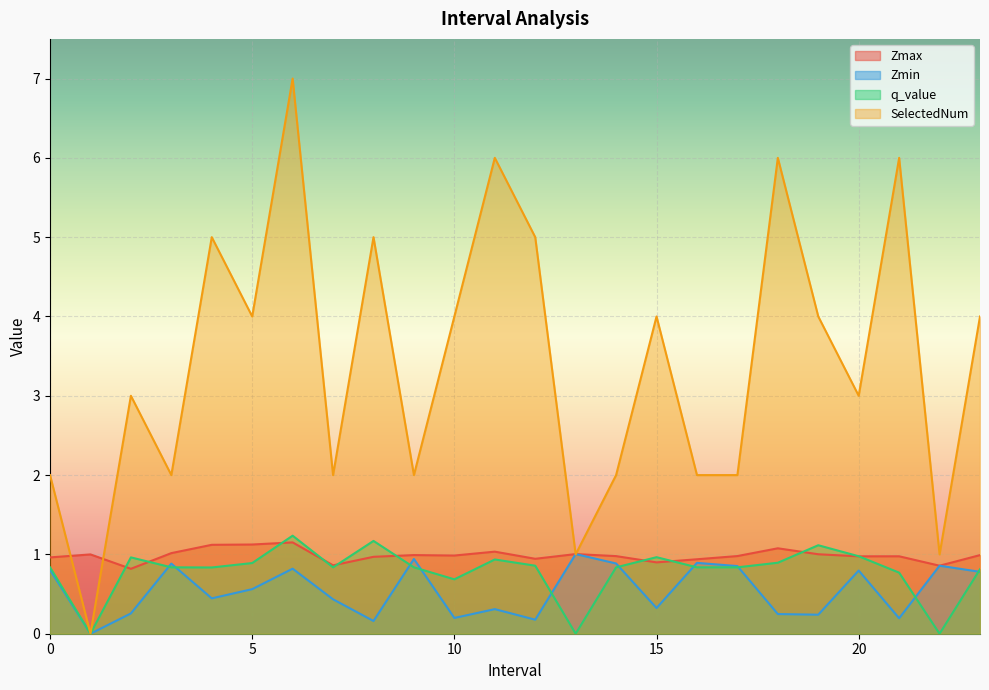

True or false: Zmin has a value of 0.3 at 15.

True